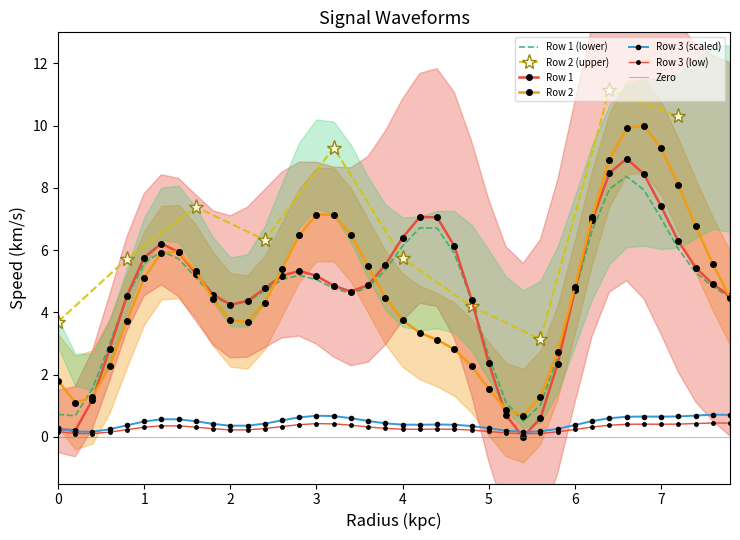

Is the value of Row 2 at 31 greater than the value of Row 1 at 26?

Yes